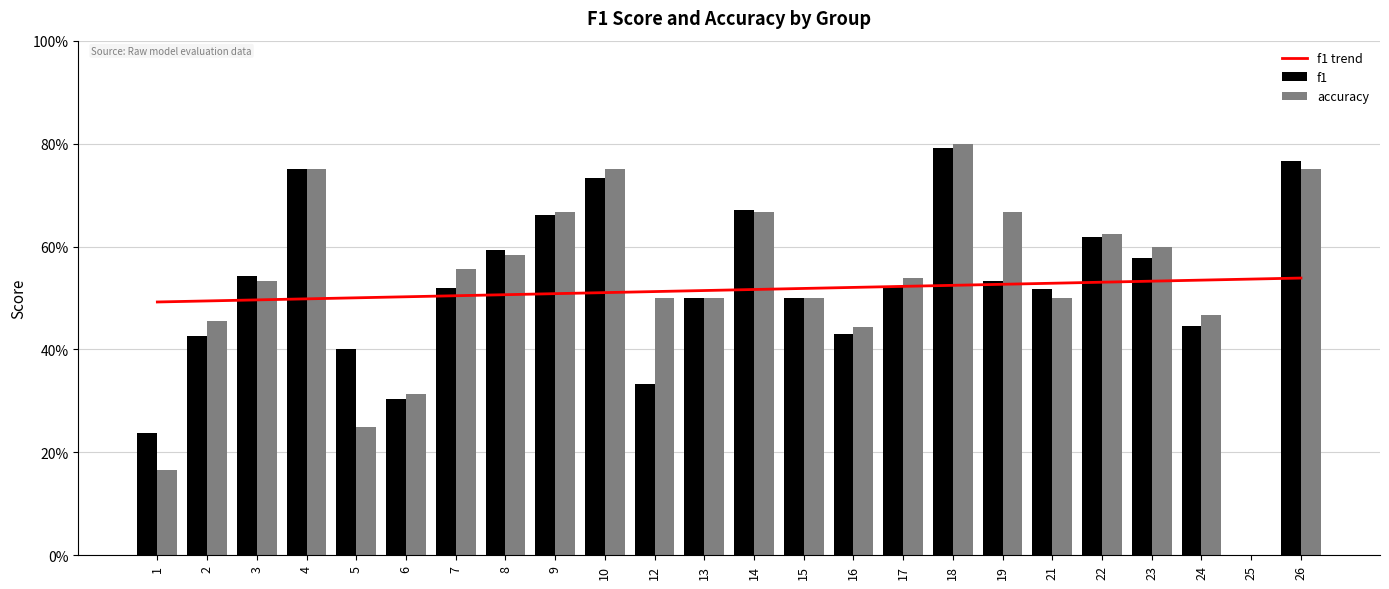

Reading left to right, extract all data points from this chart.

f1 trend: 1=0.5	2=0.5	3=0.5	4=0.5	5=0.5	6=0.5	7=0.5	8=0.5	9=0.5	10=0.5	12=0.5	13=0.5	14=0.5	15=0.5	16=0.5	17=0.5	18=0.5	19=0.5	21=0.5	22=0.5	23=0.5	24=0.5	25=0.5	26=0.5
f1: 1=0.2	2=0.4	3=0.5	4=0.8	5=0.4	6=0.3	7=0.5	8=0.6	9=0.7	10=0.7	12=0.3	13=0.5	14=0.7	15=0.5	16=0.4	17=0.5	18=0.8	19=0.5	21=0.5	22=0.6	23=0.6	24=0.4	25=0.0	26=0.8
accuracy: 1=0.2	2=0.5	3=0.5	4=0.8	5=0.2	6=0.3	7=0.6	8=0.6	9=0.7	10=0.8	12=0.5	13=0.5	14=0.7	15=0.5	16=0.4	17=0.5	18=0.8	19=0.7	21=0.5	22=0.6	23=0.6	24=0.5	25=0.0	26=0.8